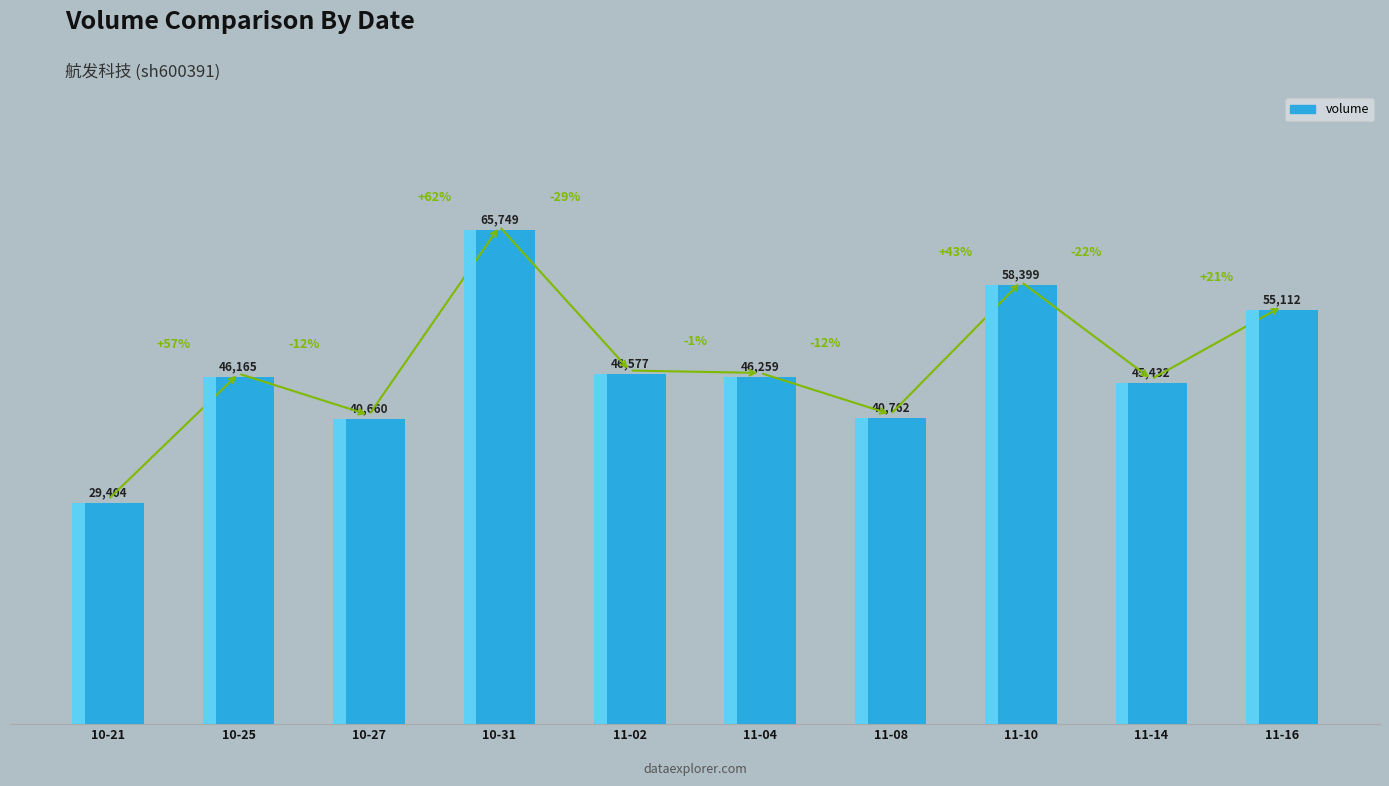

What is the sum of the values at 10-27 and 10-25?

86825